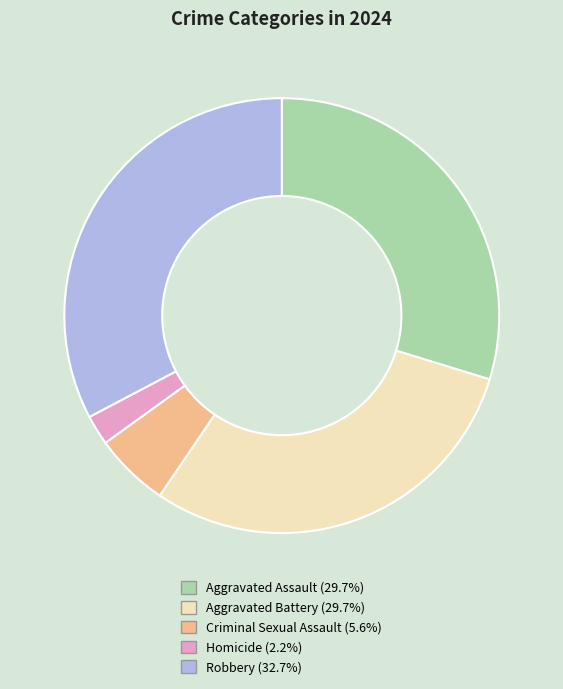

Is Aggravated Assault the majority of the pie?

No